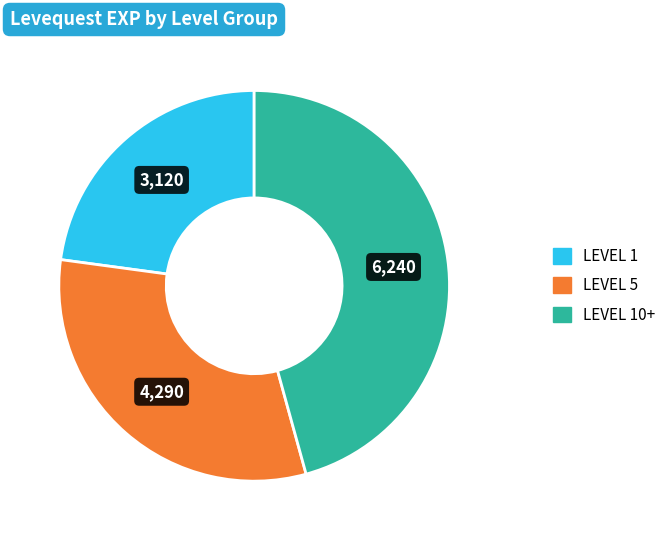

Does any single category account for the majority?

No